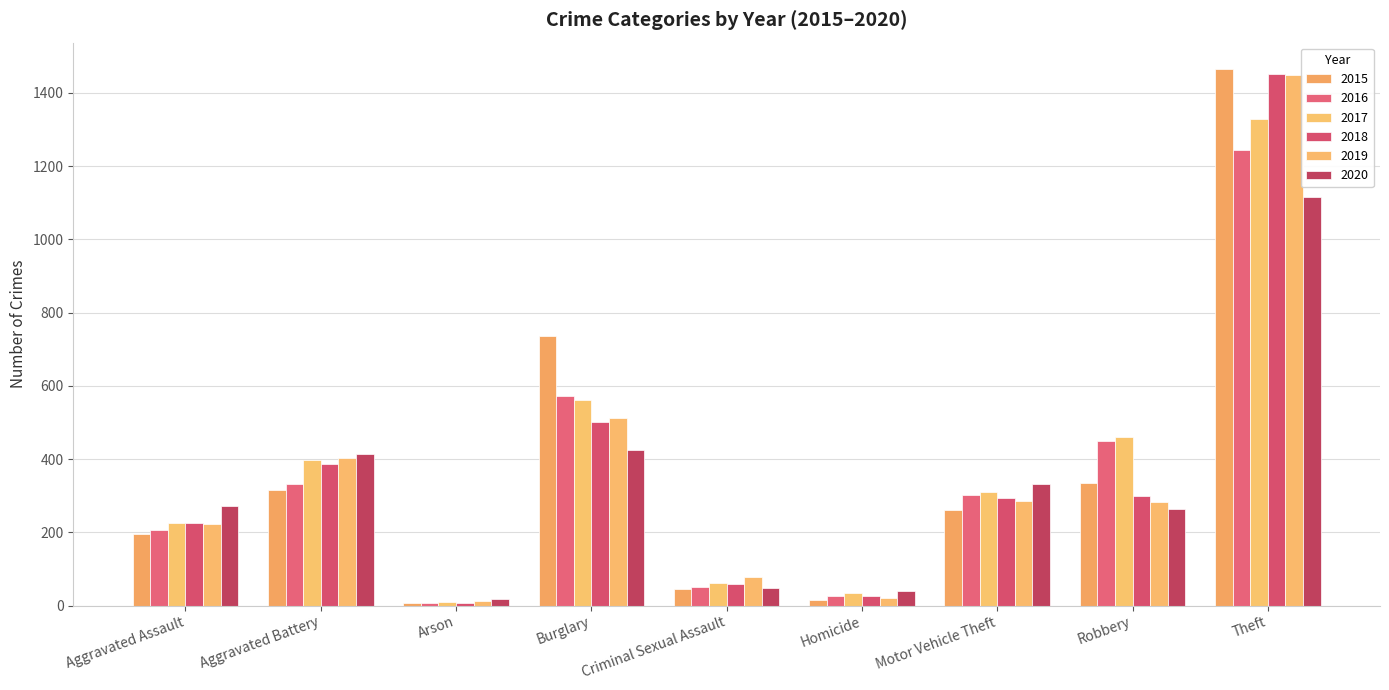

Which label corresponds to the smallest value in the chart?

Arson